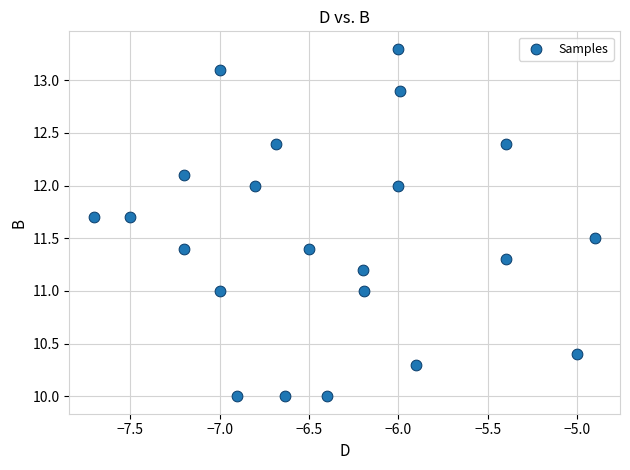

What is the range of Y values (max minus min)?

3.3